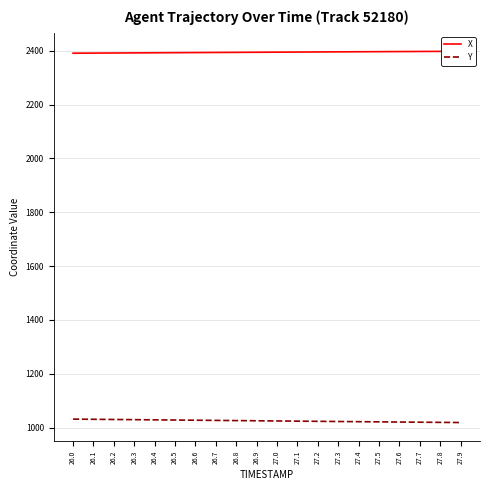

Which series has the largest range (max minus min)?

Y